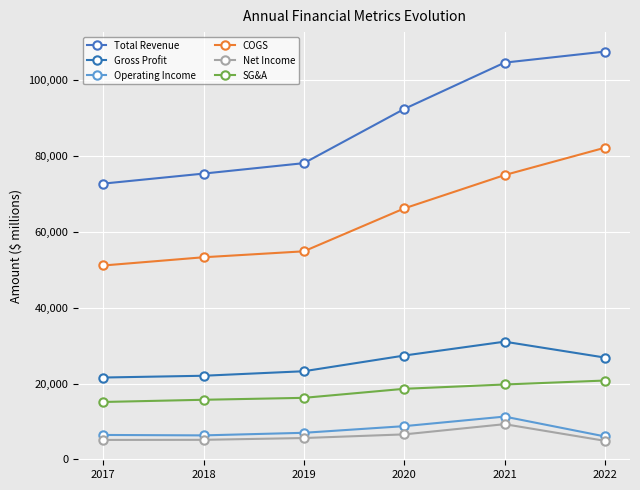

At how many categories does at least one series exceed 33247?

6